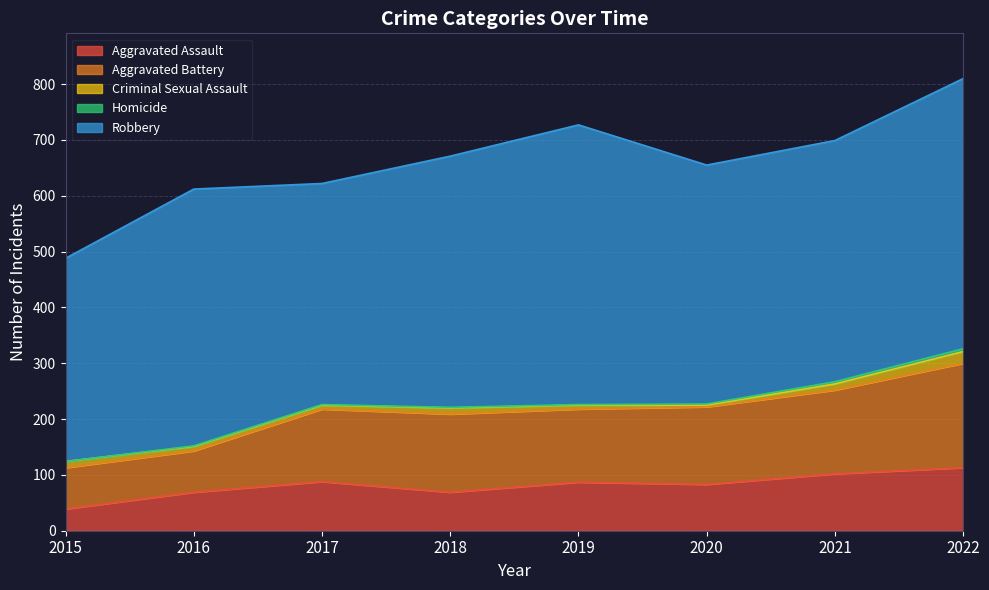

How many values in the Robbery series exceed 450?

3